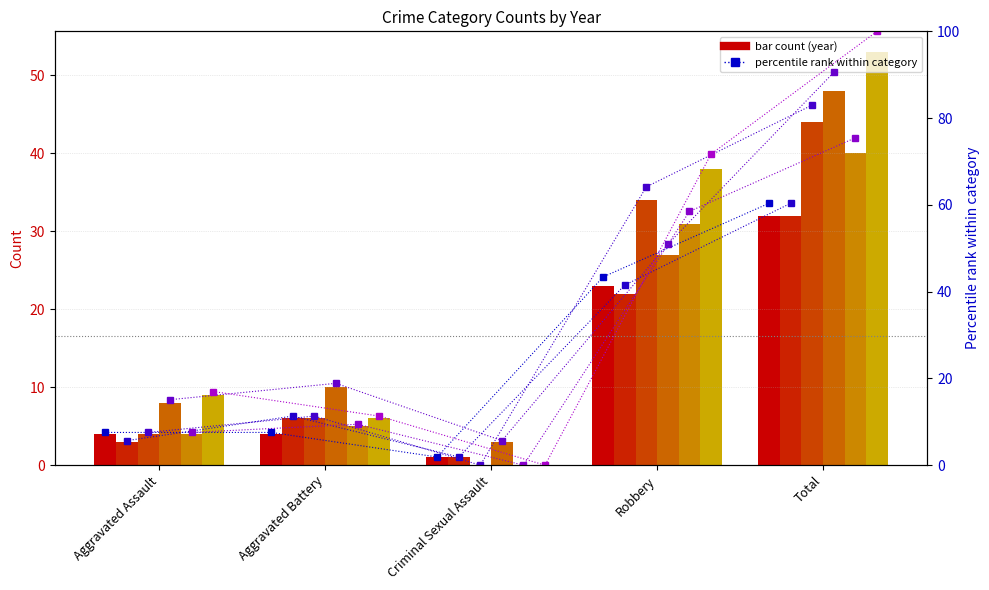

How many data points in 2023 %ile are less than 18?

2